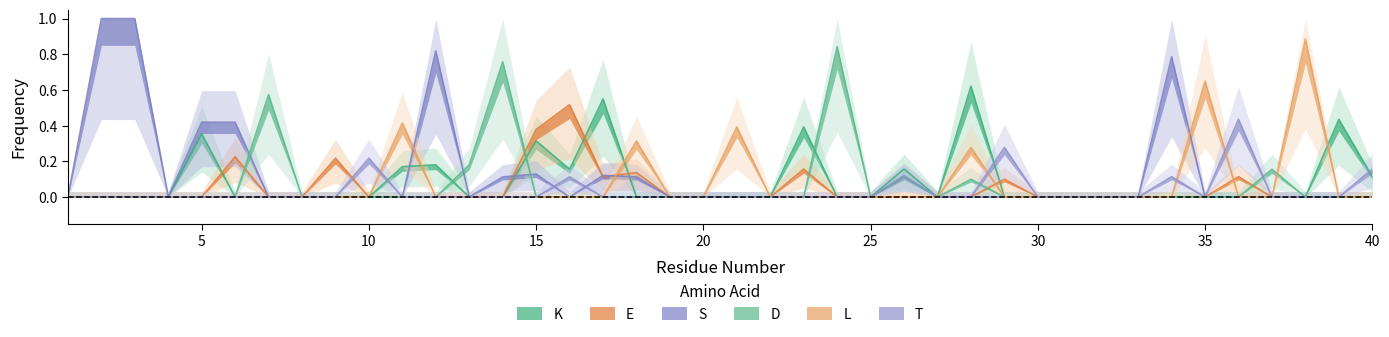

What is the highest value of the K series?

0.6